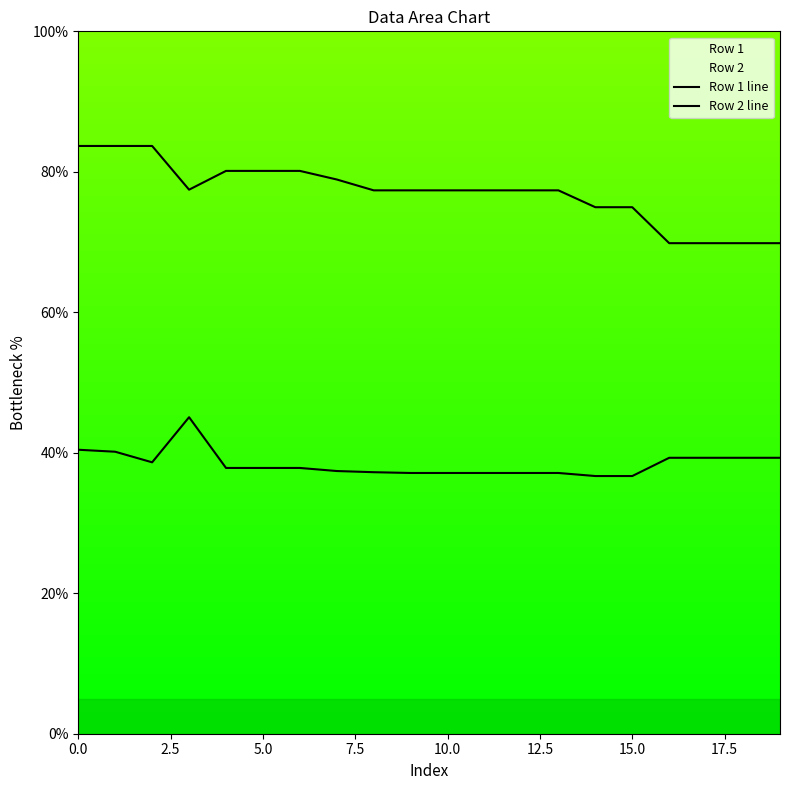

Is this an area chart (filled region under the line)?

No